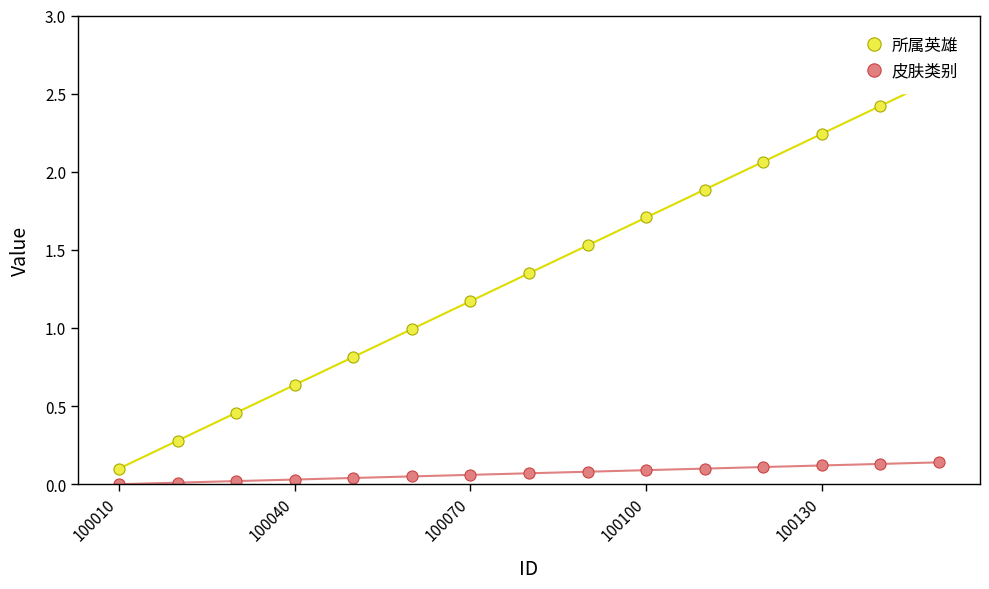

Reading left to right, what are all the values shown in this chart?

所属英雄: 0.1	0.3	0.5	0.6	0.8	1.0	1.2	1.4	1.5	1.7	1.9	2.1	2.2	2.4	2.6
皮肤类别: 0.0	0.0	0.0	0.0	0.0	0.1	0.1	0.1	0.1	0.1	0.1	0.1	0.1	0.1	0.1